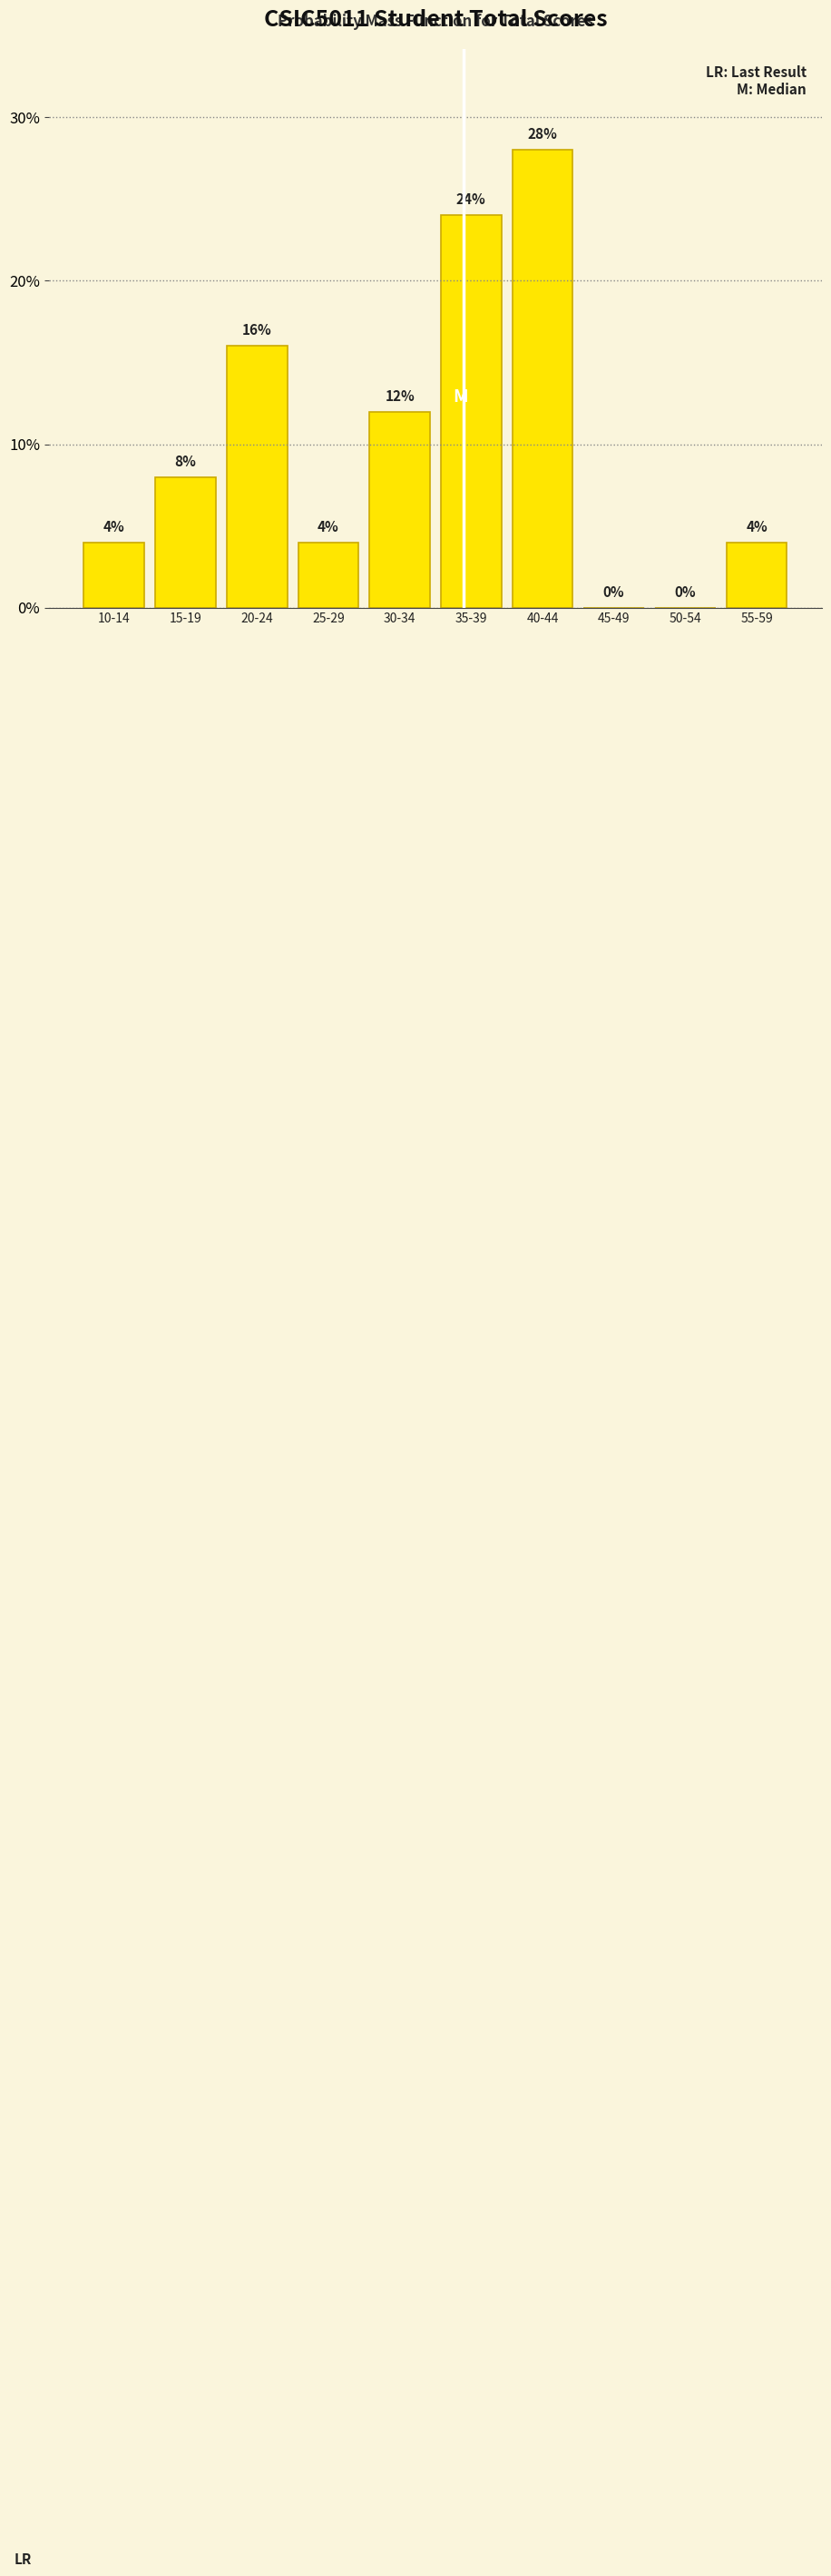

Reading right to left, list all the values displayed in this chart.

55-59=4.0	50-54=0.0	45-49=0.0	40-44=28.0	35-39=24.0	30-34=12.0	25-29=4.0	20-24=16.0	15-19=8.0	10-14=4.0